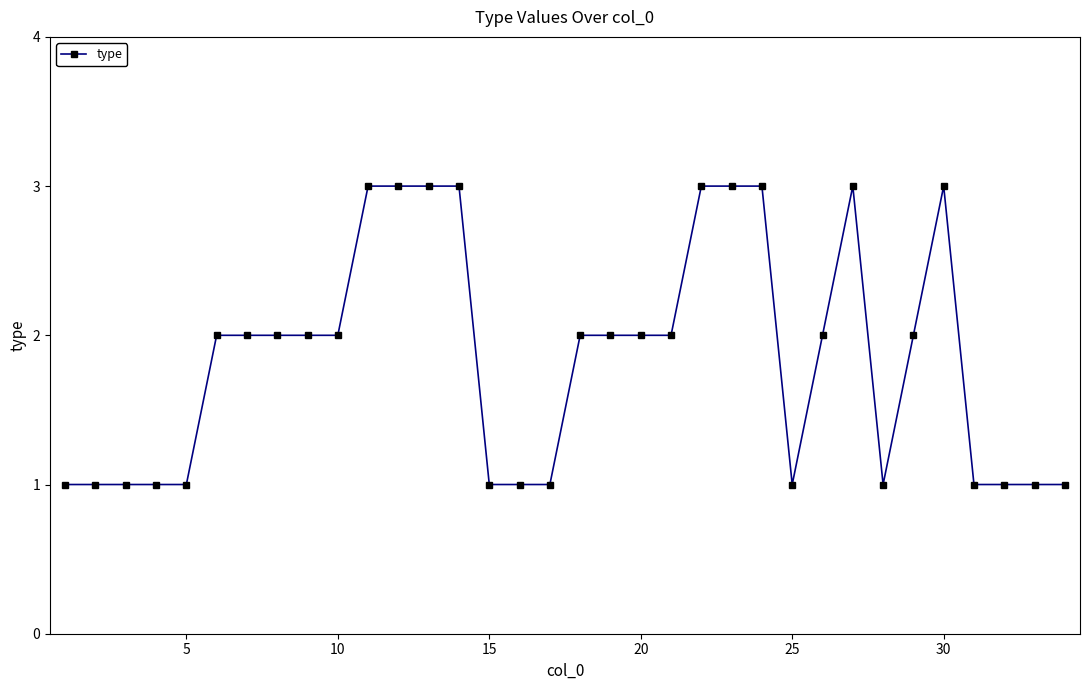

What is the value of the 31st point from the left?

1